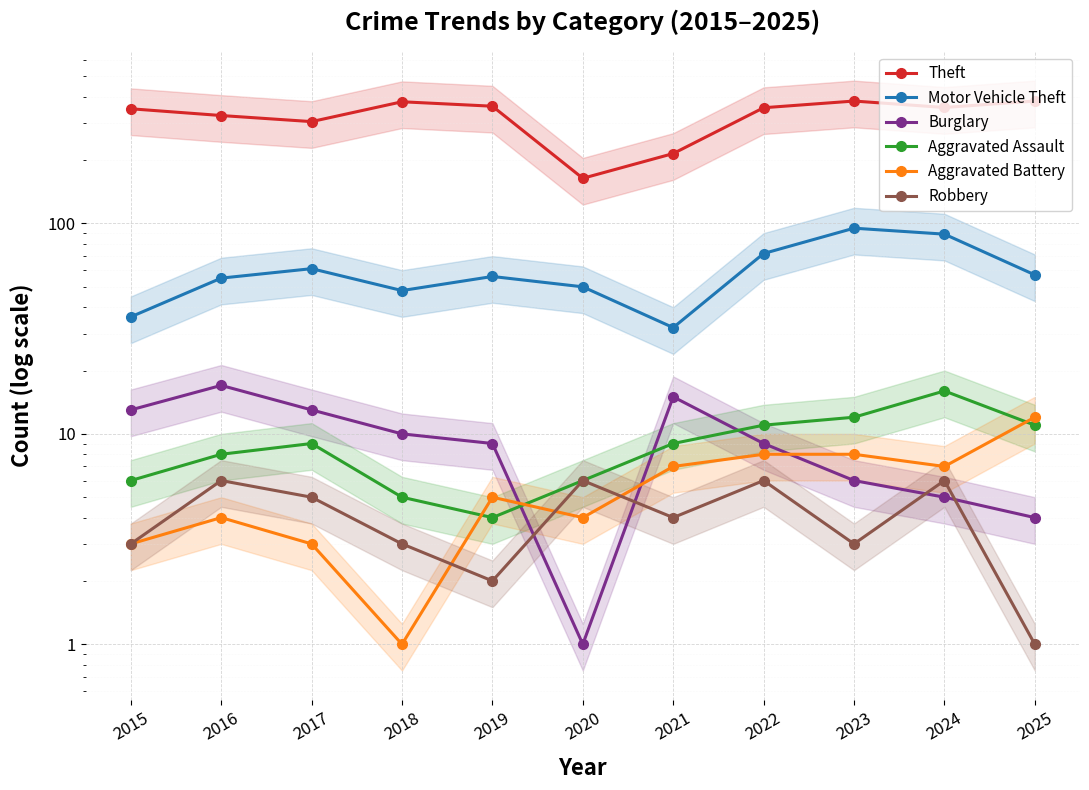

True or false: Theft has a value of 382 at 2023.

True